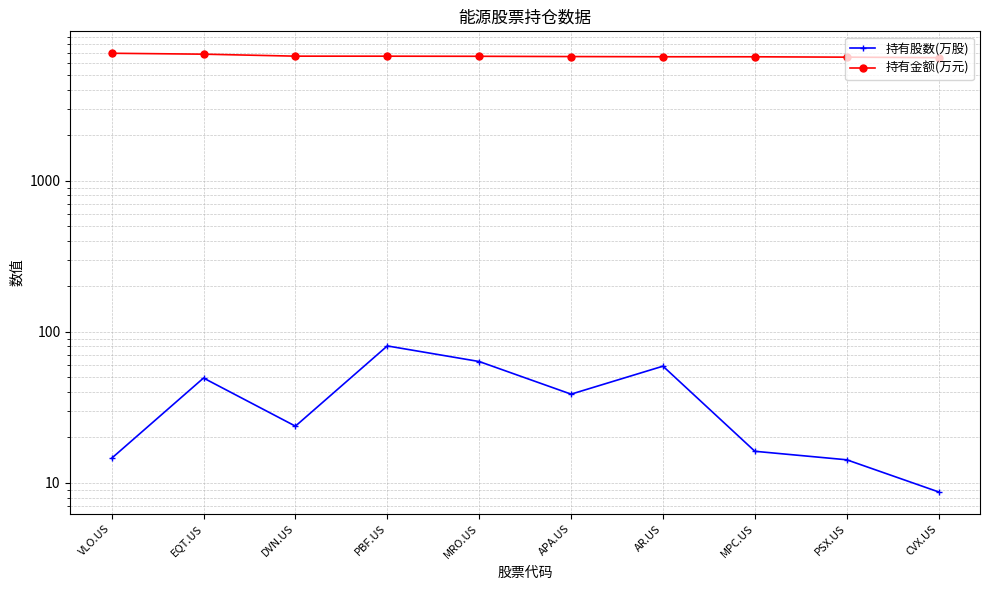

What position from the left is CVX.US?

10